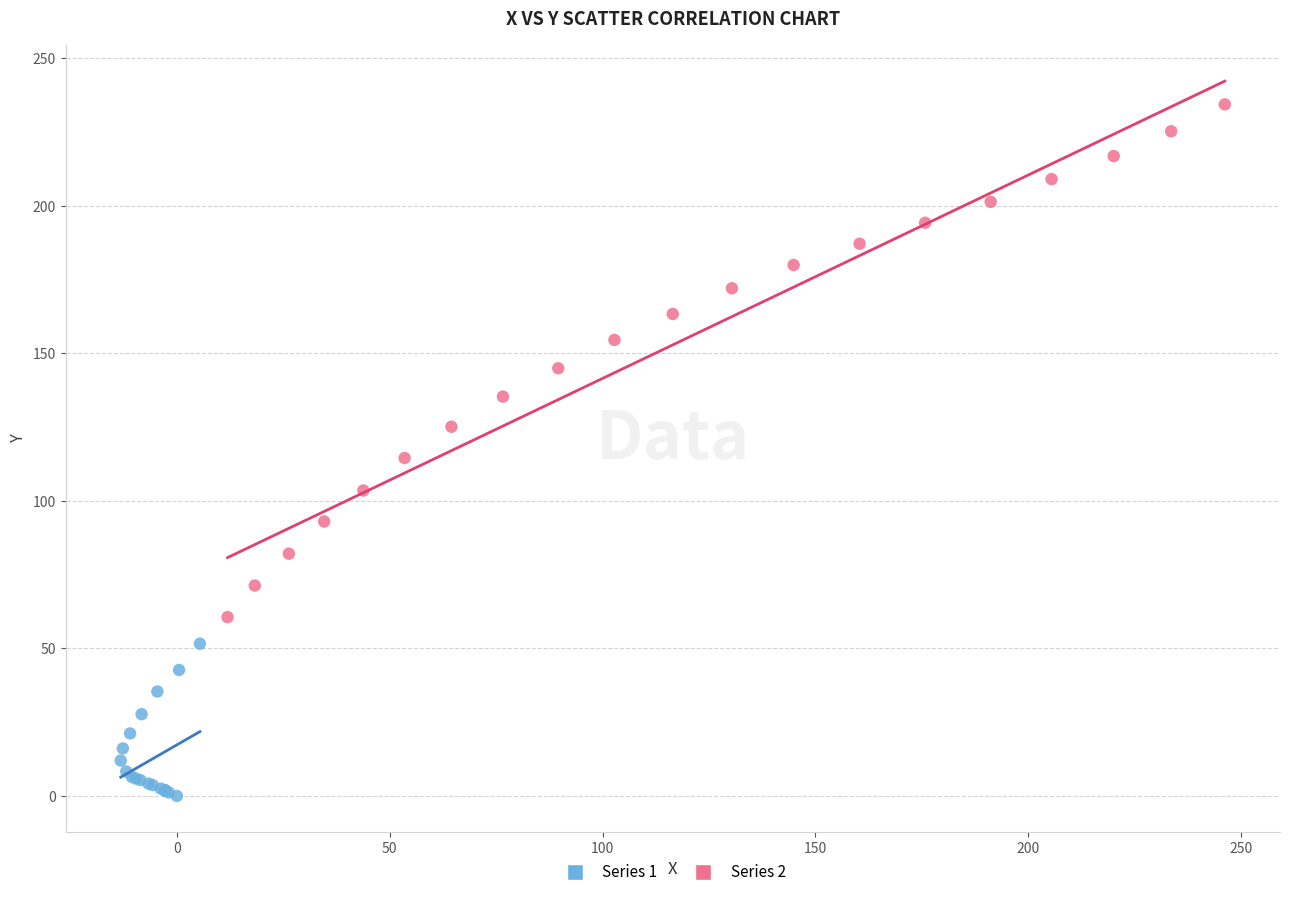

Which series contains the highest Y value?

Series 2